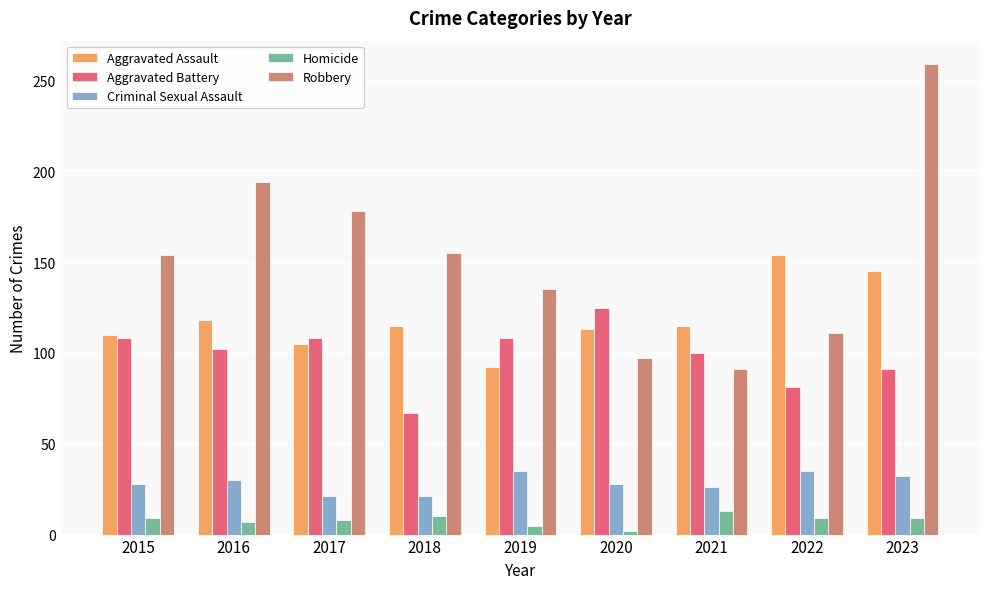

Which series has the largest total across all categories?

Robbery